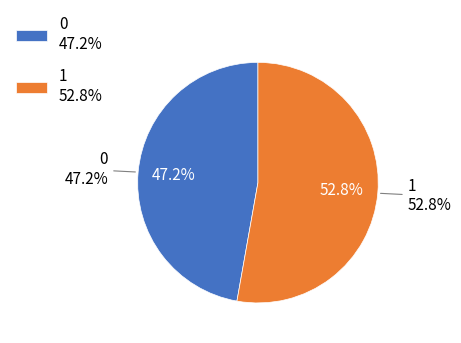

Which category accounts for the majority?

1